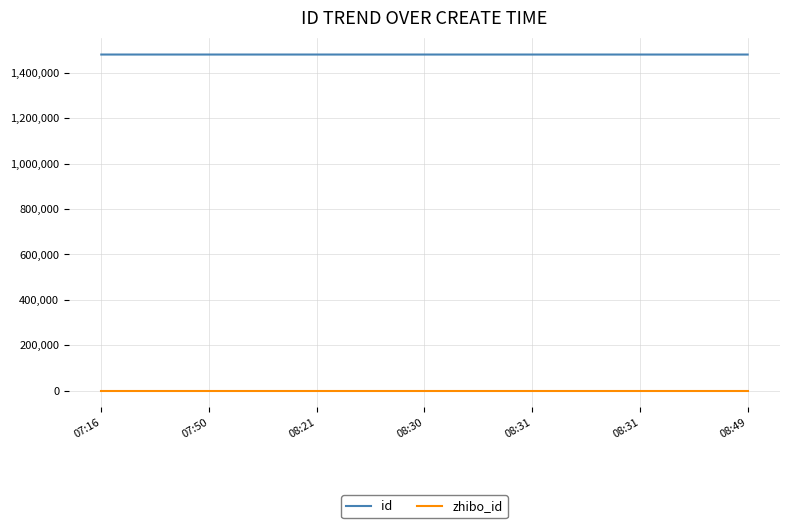

What are all the series names shown in the legend?

id, zhibo_id